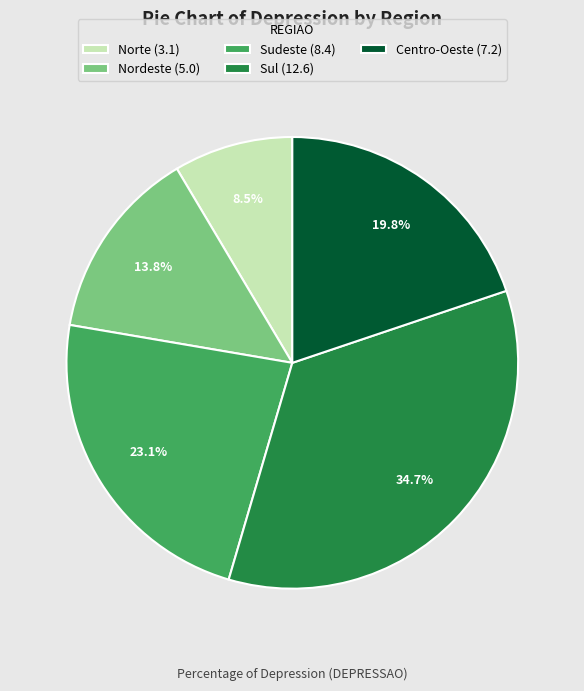

How many slices are in this pie chart?

5